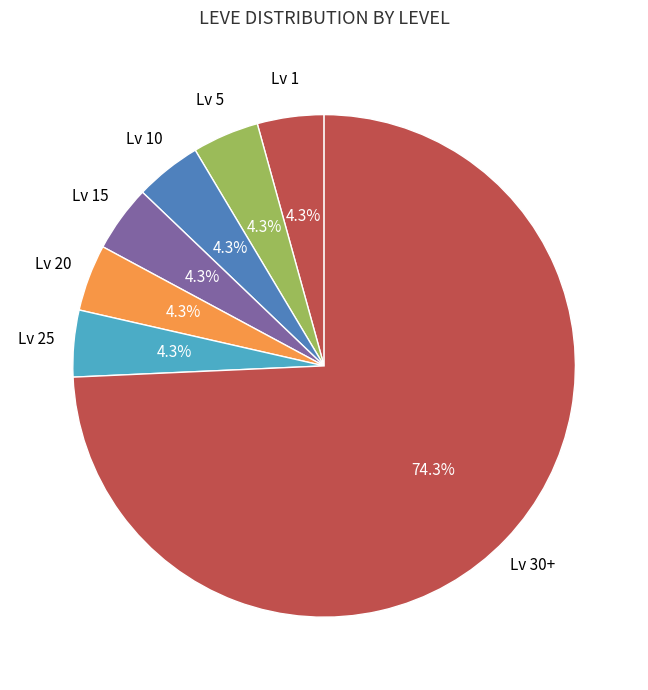

How many segments does this pie chart have?

7